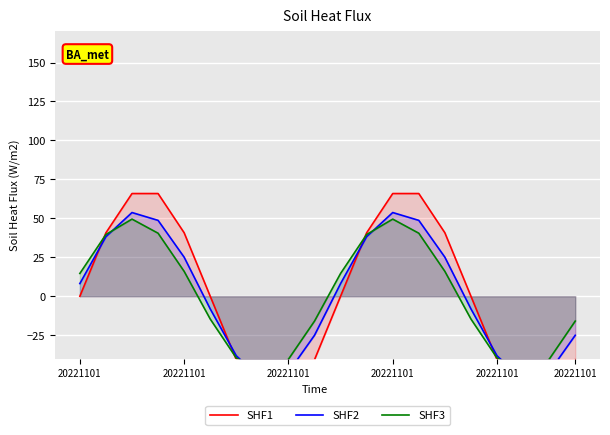

What is the total value across all series at 13?

155.1